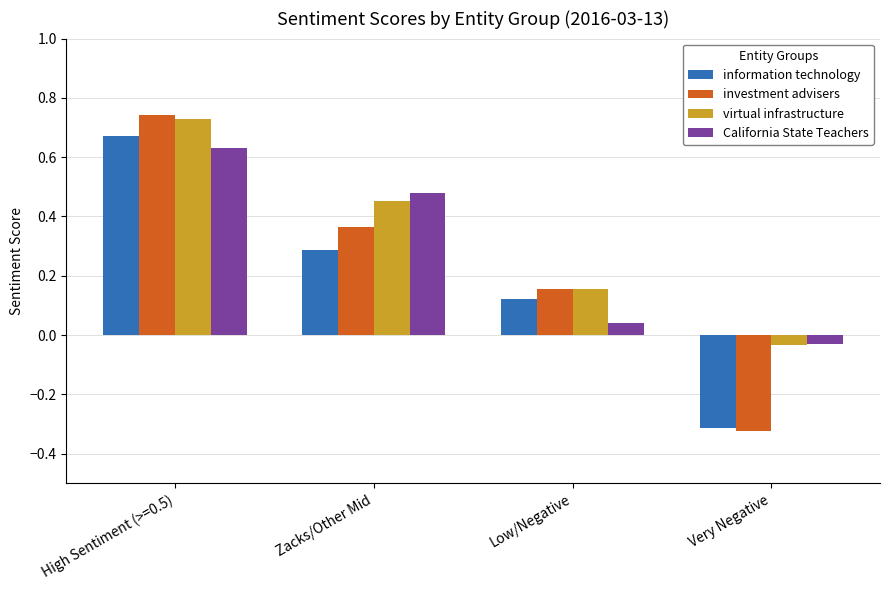

List the series in order of their peak value, lowest first.

California State Teachers, information technology, virtual infrastructure, investment advisers